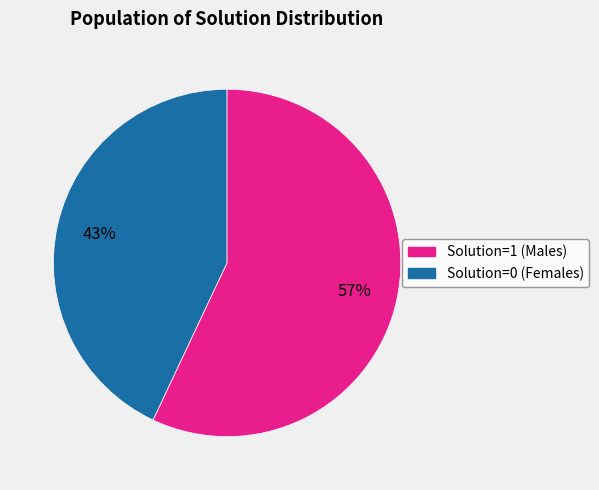

To the nearest percent, what is the average slice percentage?

50%